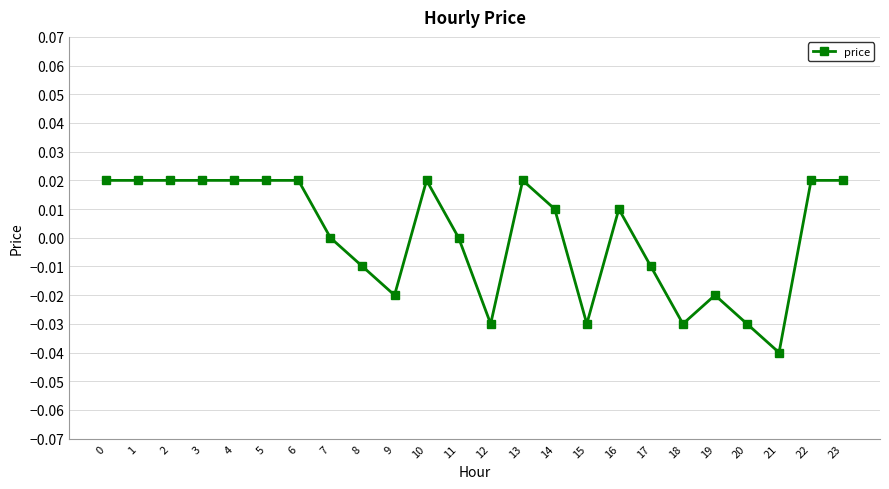

True or false: the data has more than 2 interior local peaks.

True